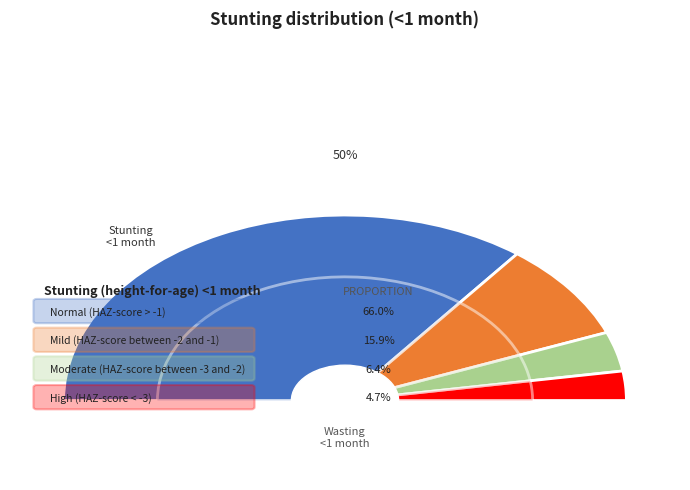

Combined, do High (HAZ-score < -3) and Normal (HAZ-score > -1) account for over 50%?

Yes